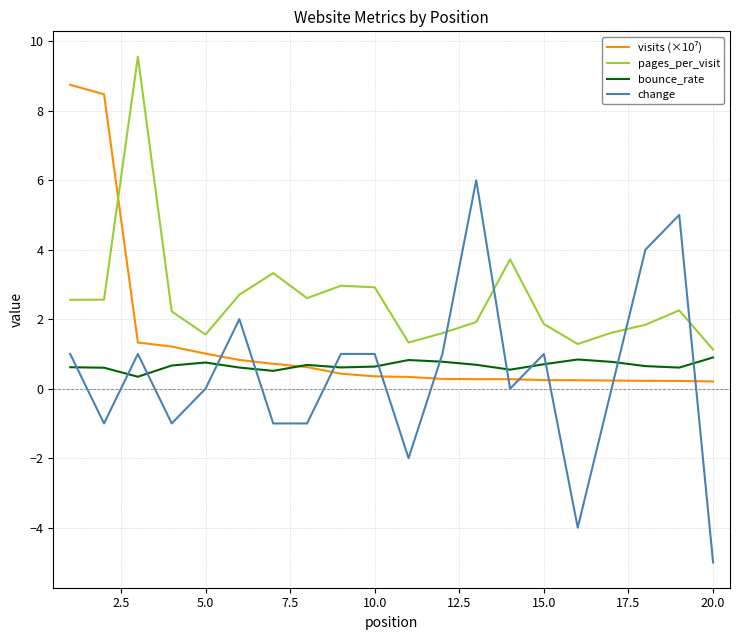

Which series has the widest spread of values?

change